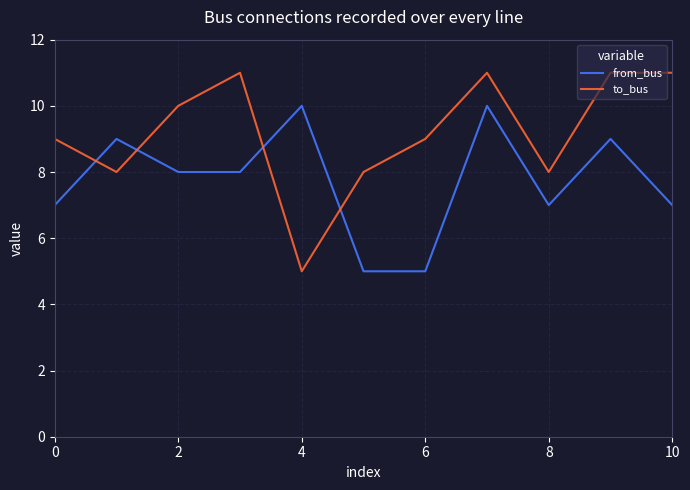

Which series has the widest spread of values?

to_bus